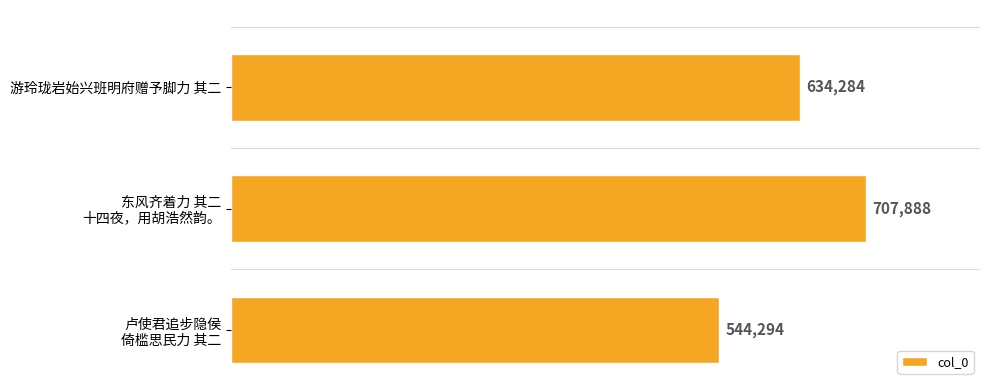

Which category has the lowest value across all series?

卢使君追步隐侯
倚槛思民力 其二